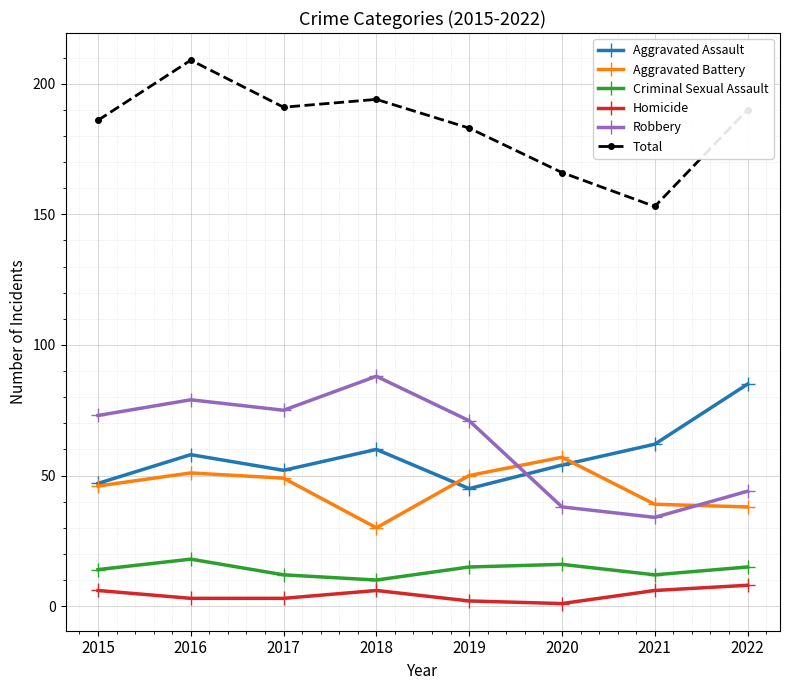

In Aggravated Assault, how many points are higher than both neighbors (excluding endpoints)?

2